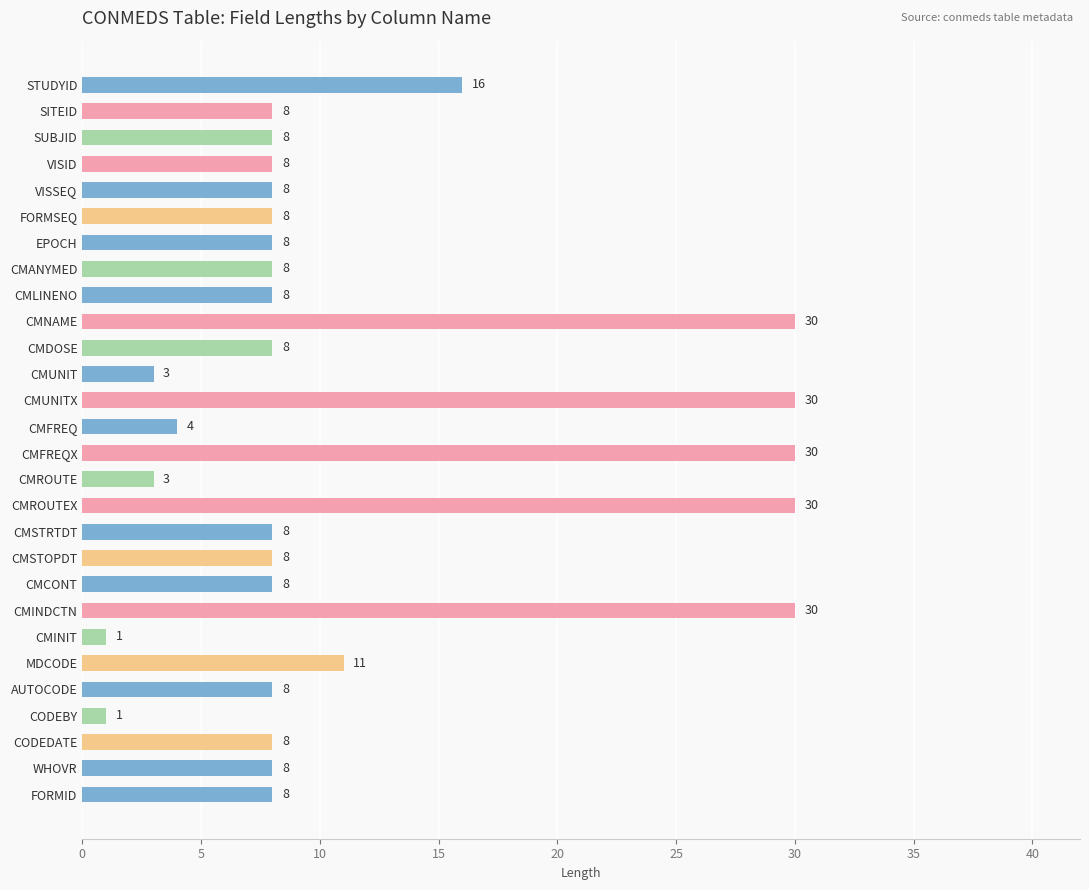

Reading top to bottom, what are all the values shown in this chart?

16	8	8	8	8	8	8	8	8	30	8	3	30	4	30	3	30	8	8	8	30	1	11	8	1	8	8	8